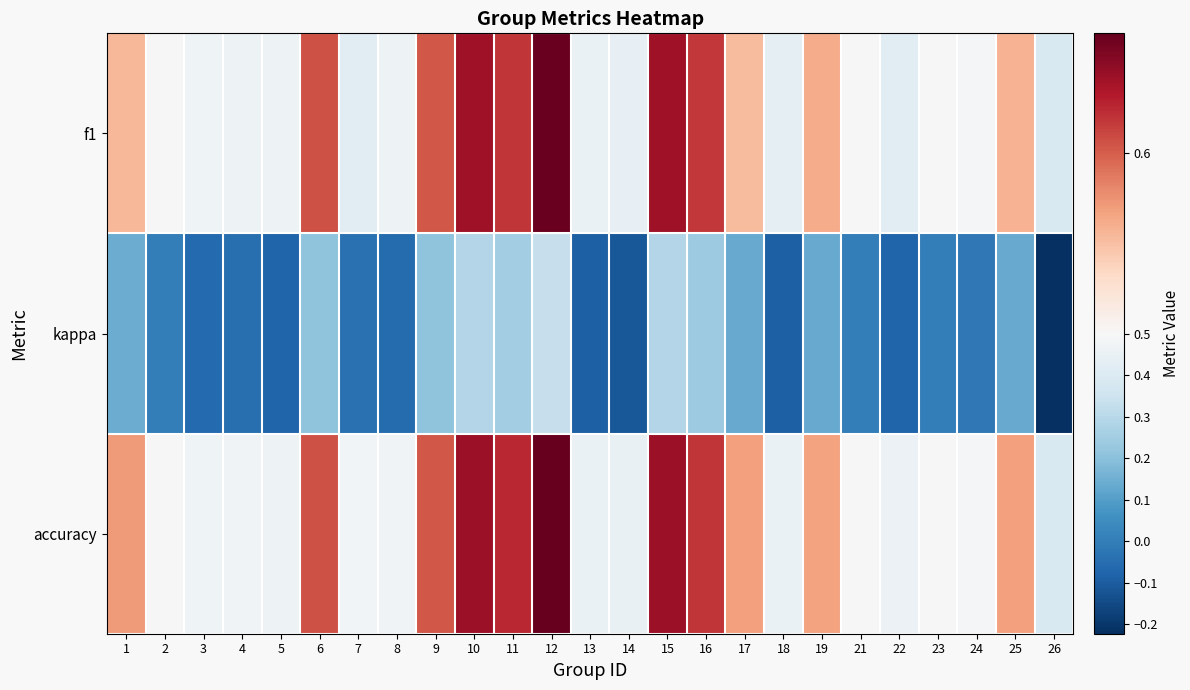

Which series has the largest total across all categories?

accuracy